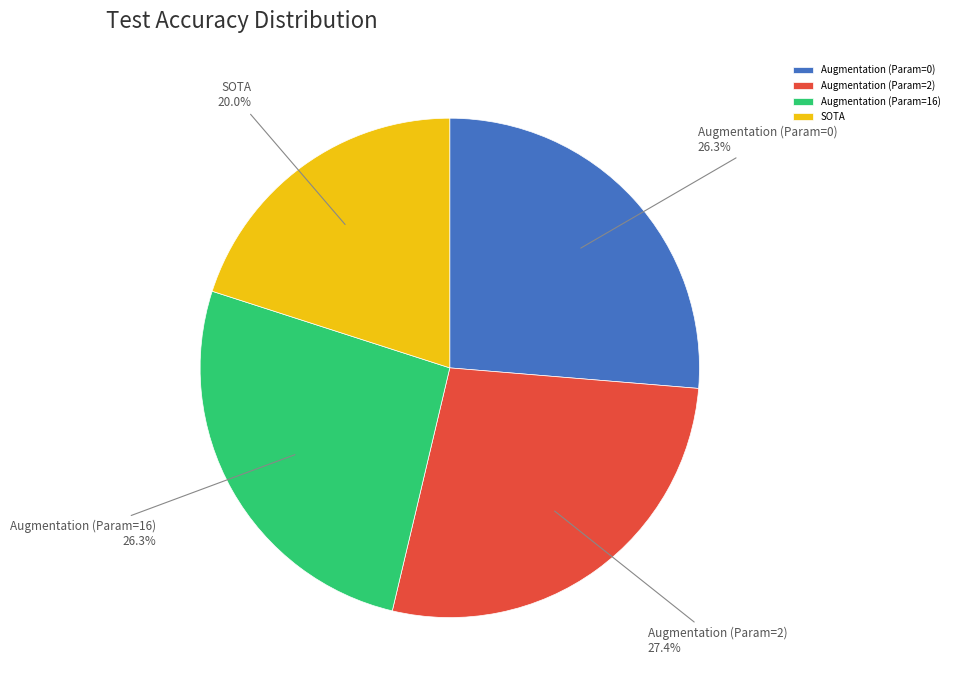

To the nearest percent, what is the average slice percentage?

25%